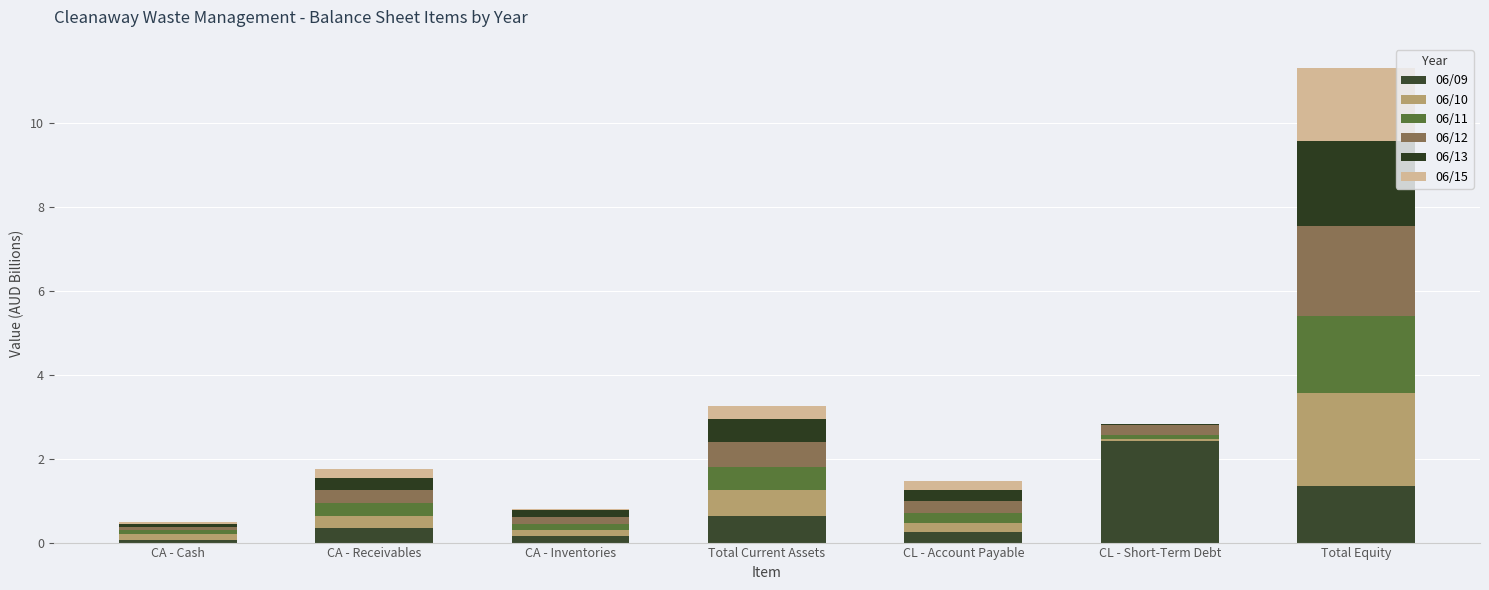

At CL - Short-Term Debt, list the series in order from smallest to largest.

06/15, 06/13, 06/10, 06/11, 06/12, 06/09